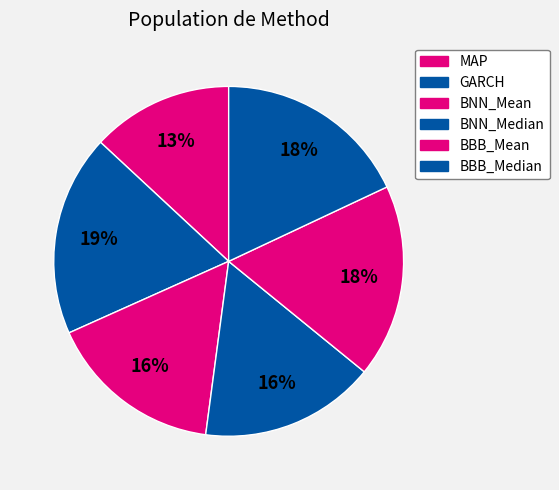

Does BNN_Median represent more than half of the total?

No